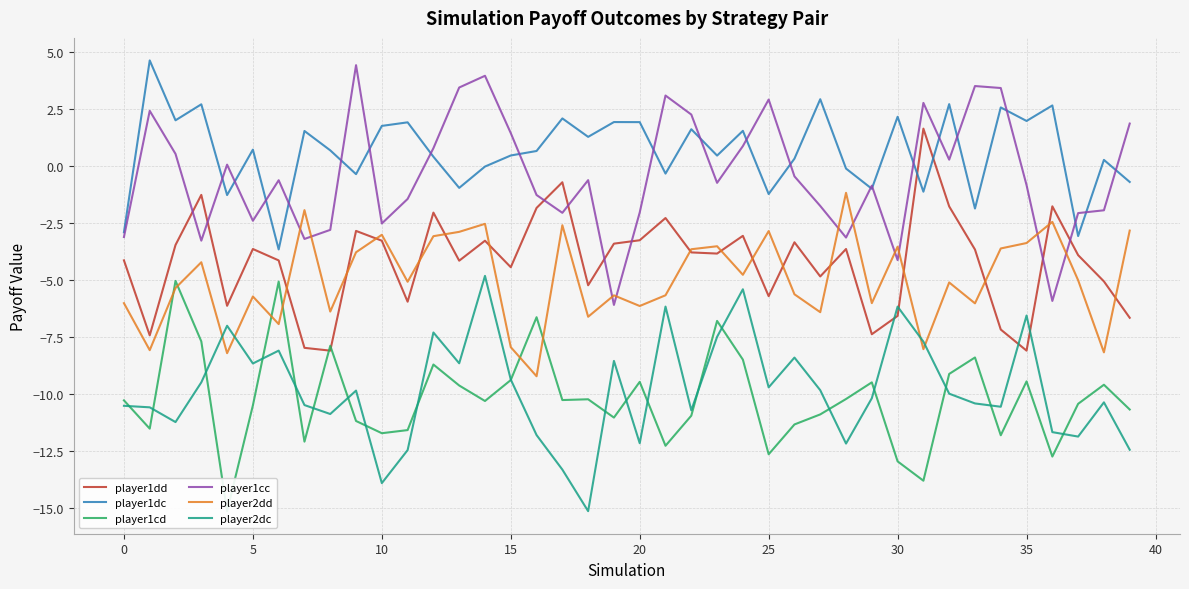

Is it true that player2dc equals -10.0 at 32?

True